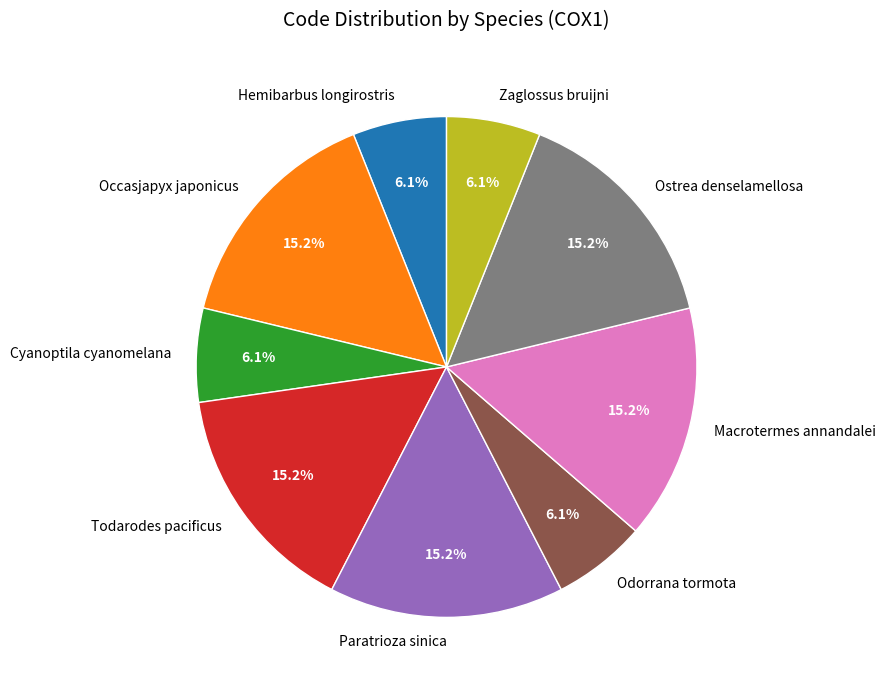

To the nearest percent, what is the combined percentage of Ostrea denselamellosa and Odorrana tormota?

21%